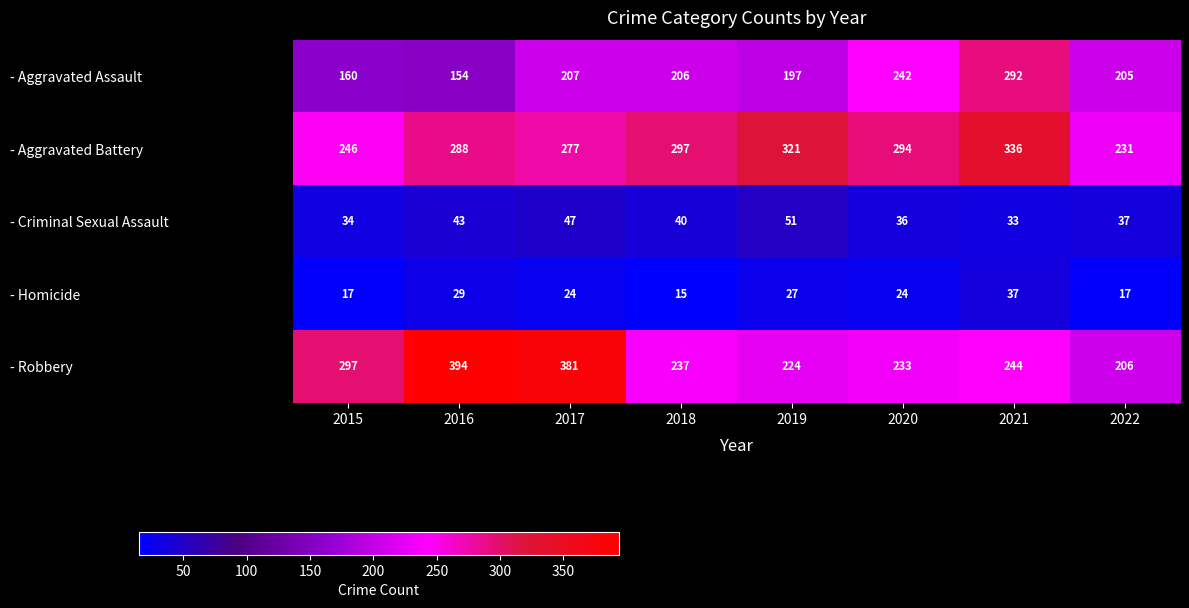

What is the smallest value displayed?

15